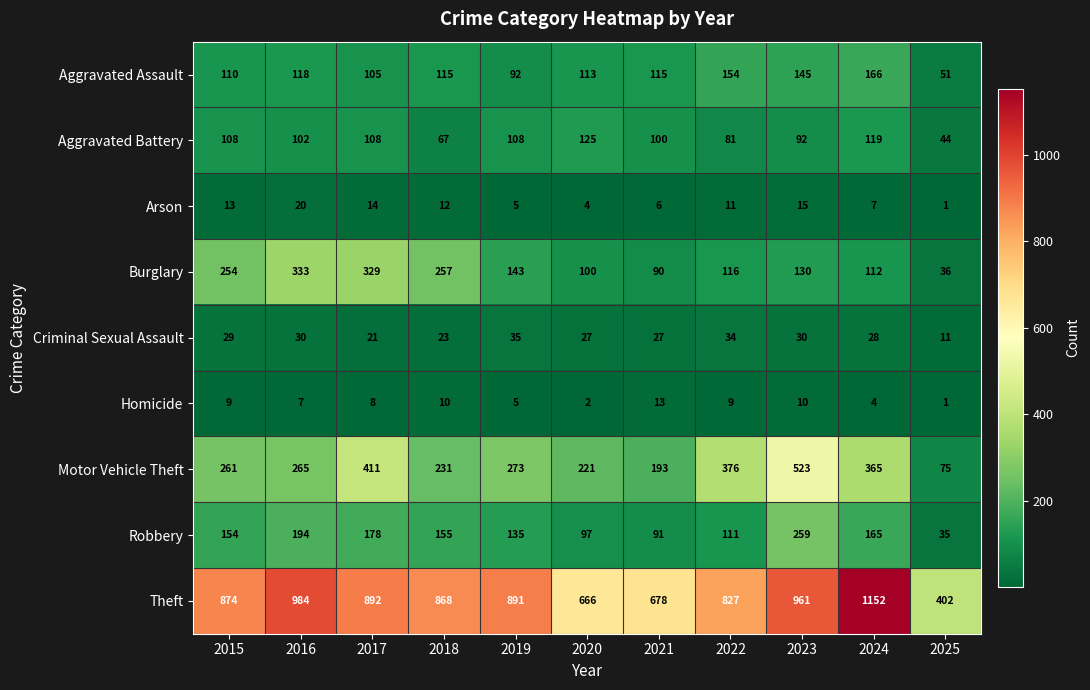

True or false: Arson has a value of 9 at 2019.

False